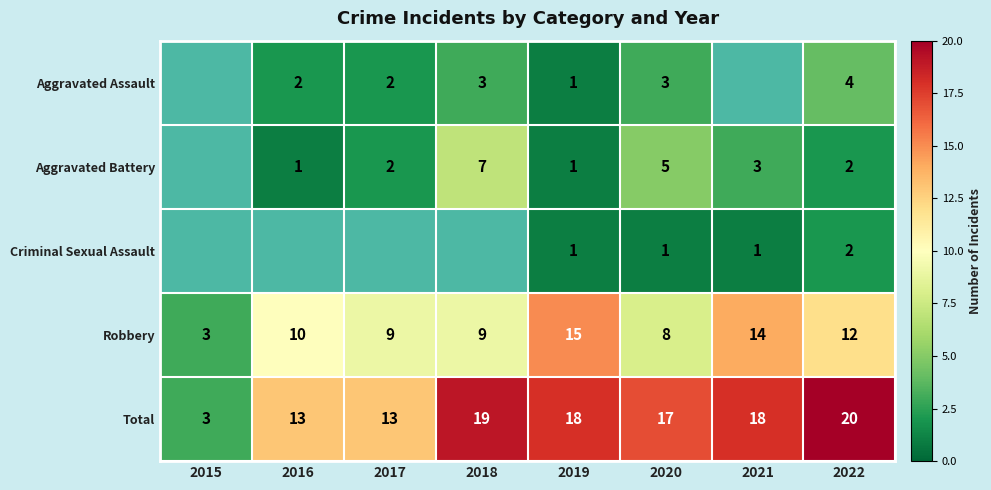

What value does the Total series have at 2020?

17